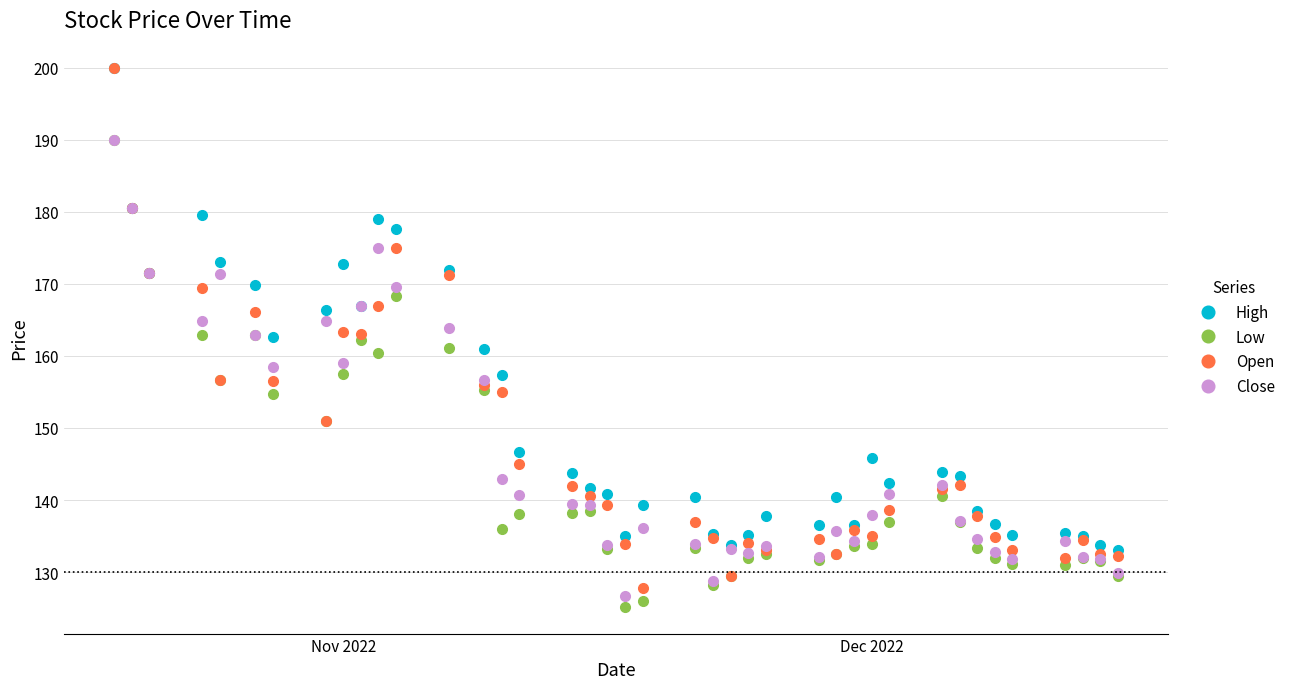

What is the maximum value for Close?

190.0